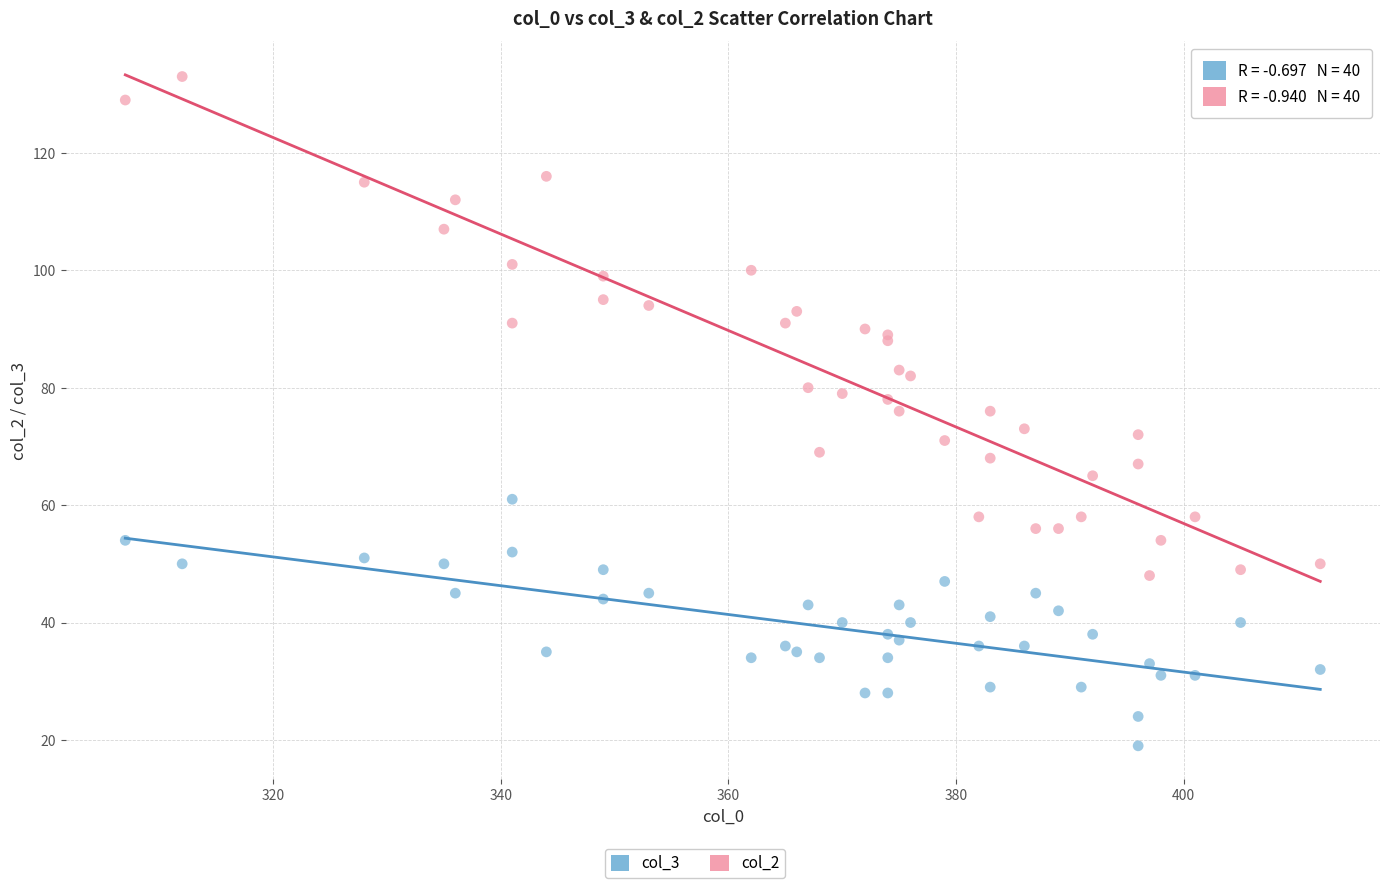

Which series has the largest Y range (max minus min)?

col_2